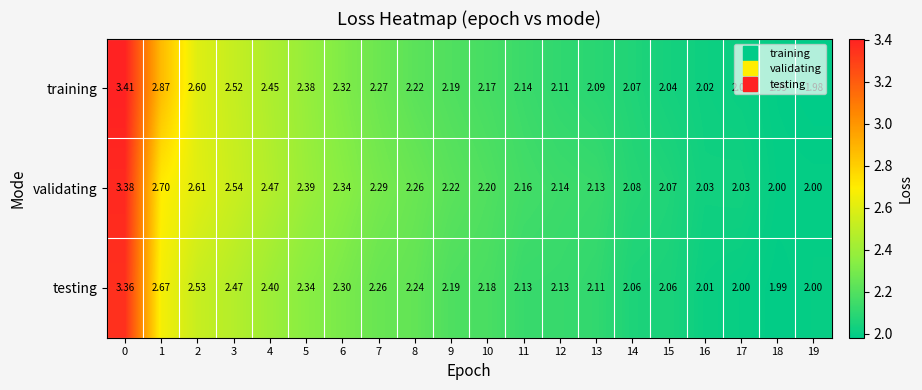

What is the total value across all series at 5?

7.1